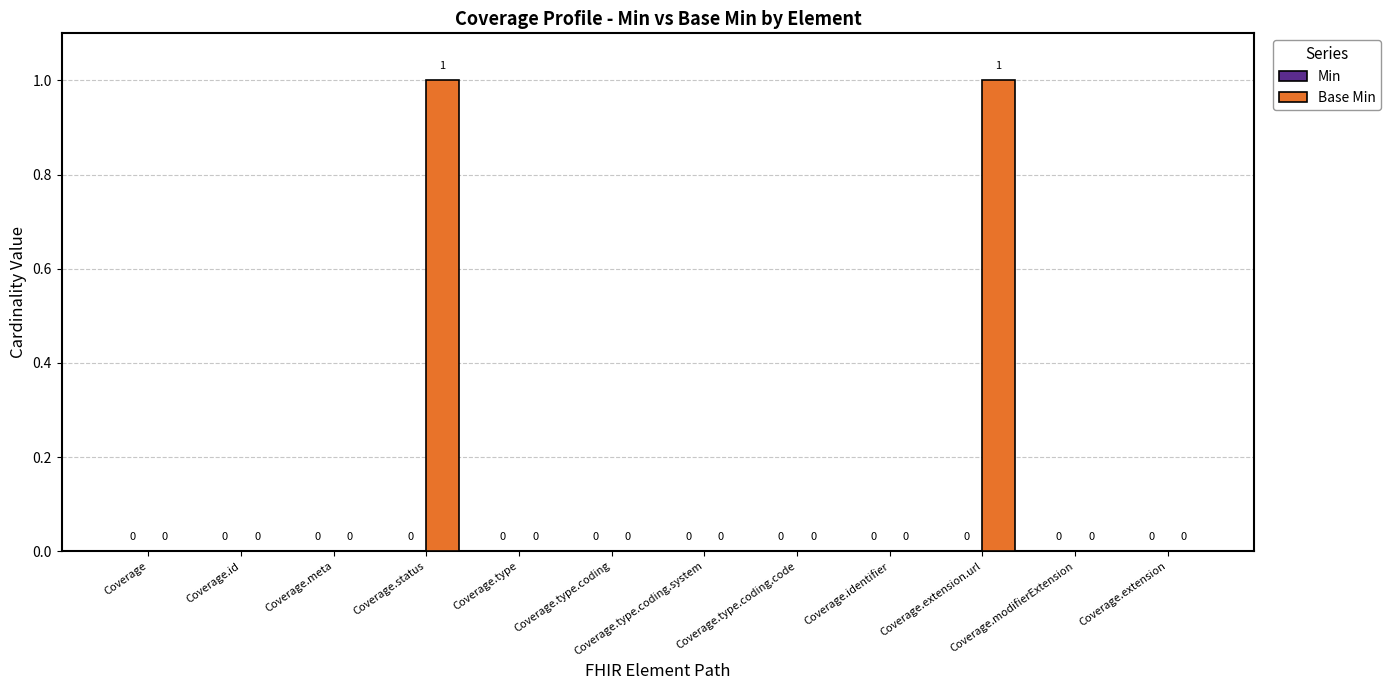

Which has a higher value, Coverage.status or Coverage.identifier?

Coverage.status